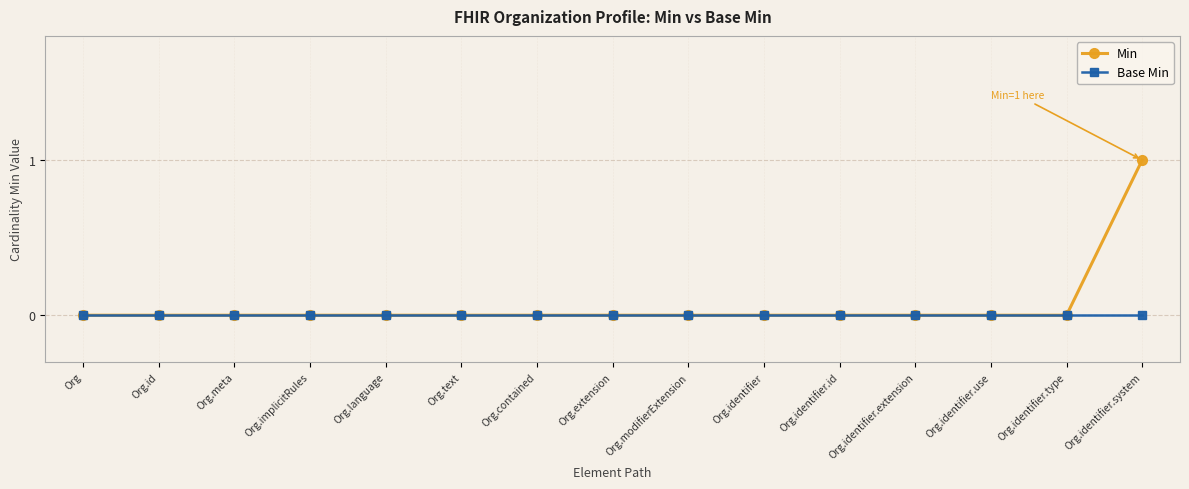

How many lines are shown in the chart?

2